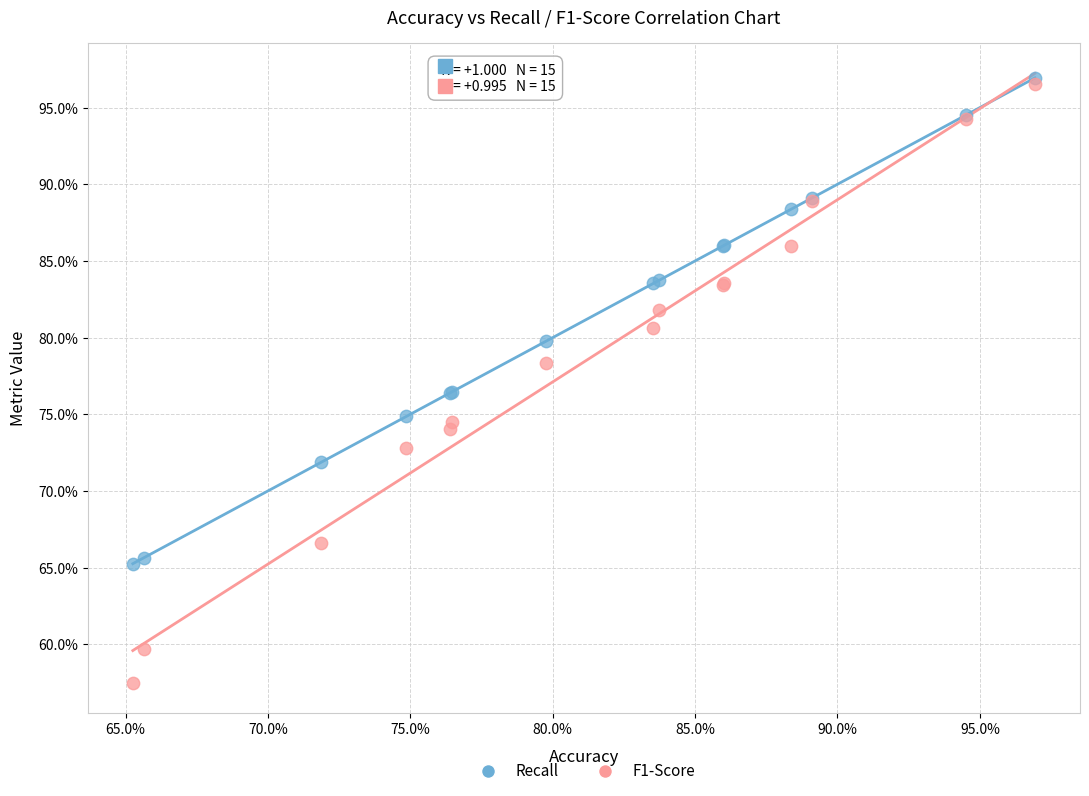

Which series contains the lowest Y value?

F1-Score